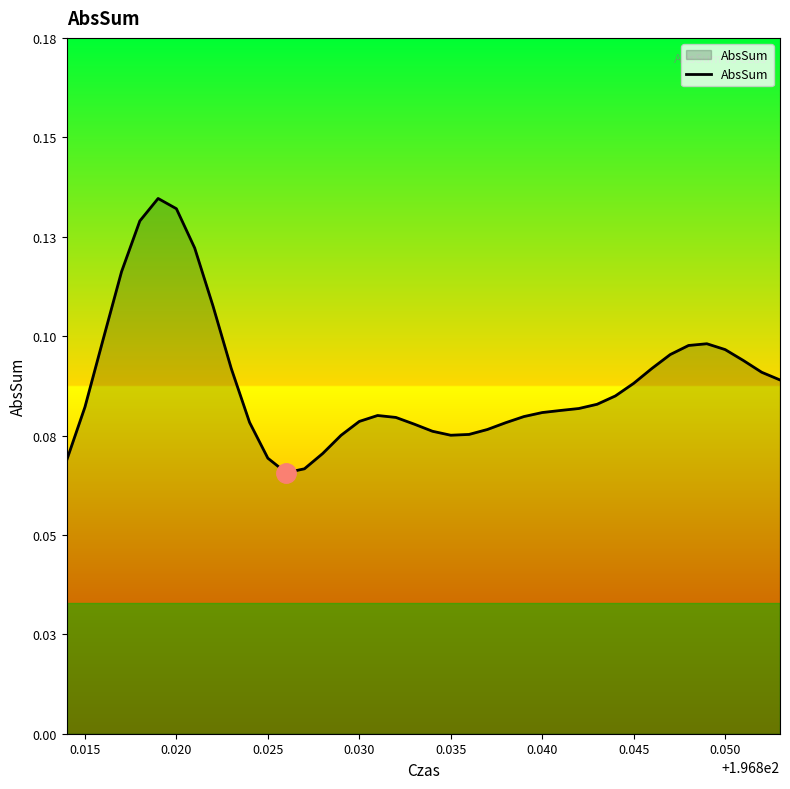

Does the chart have visible grid lines?

No